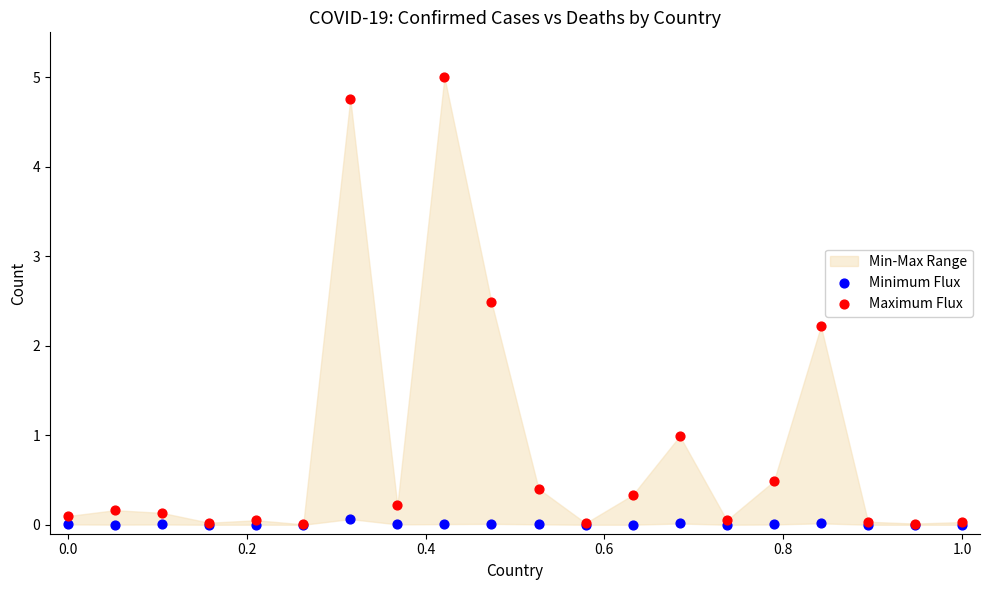

In the Maximum Flux series, what Y value is closest to 2?

2.2